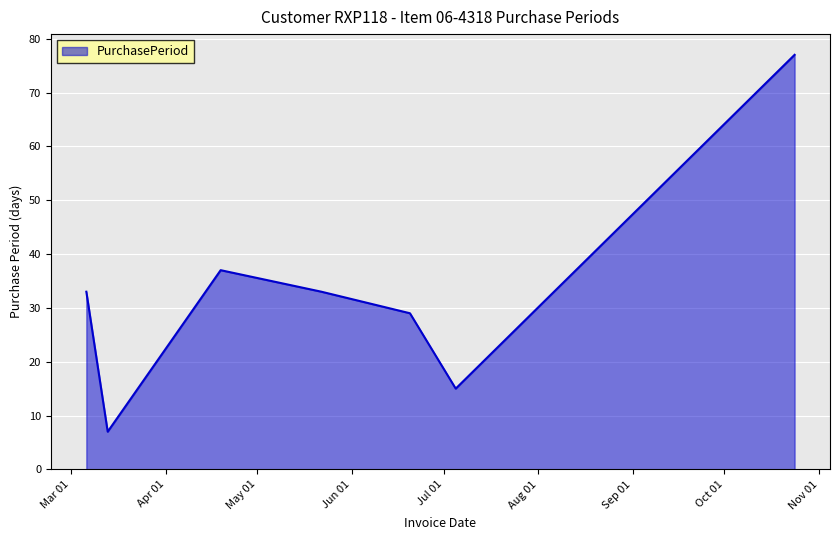

What is the smallest value displayed?

7